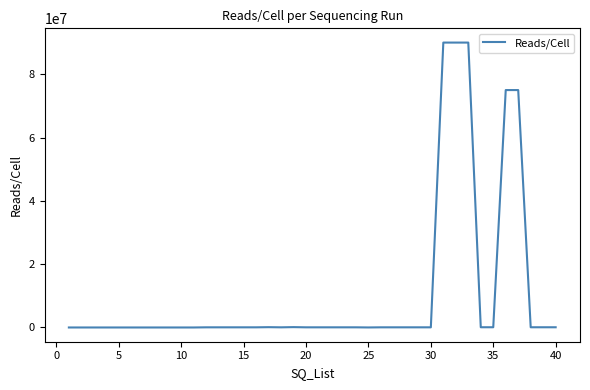

What is the difference between the maximum and minimum values?

89997000